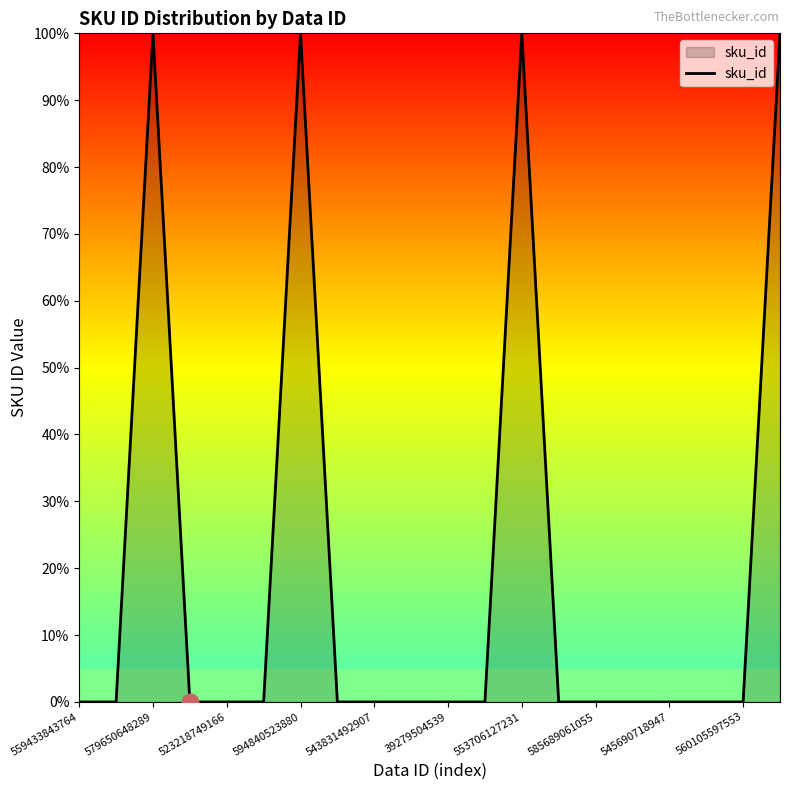

What is the maximum value shown in the chart?

100.0